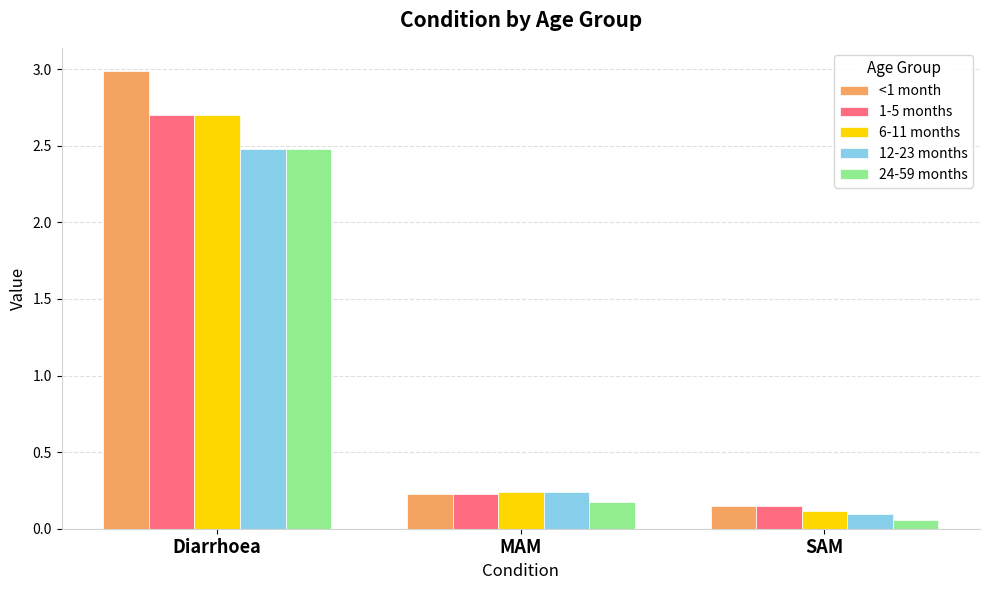

The 1-5 months series shows 0.4 at MAM. True or false?

False